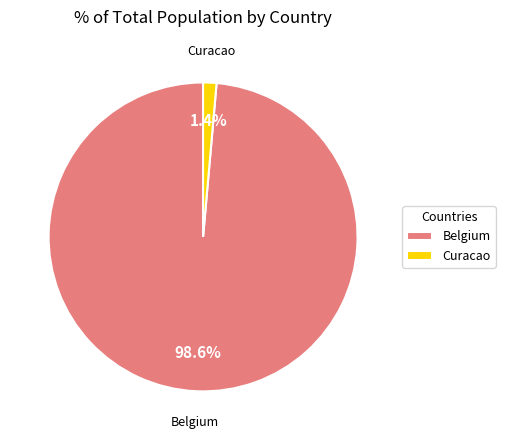

Is there a majority slice in this chart?

Yes